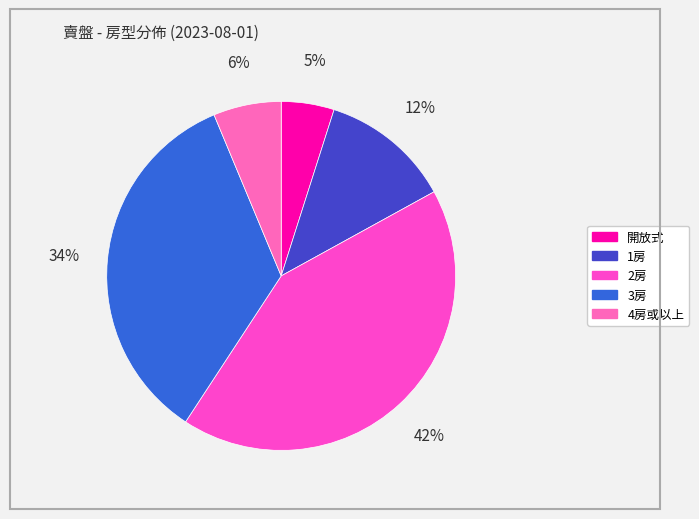

Which slice is the largest?

2房